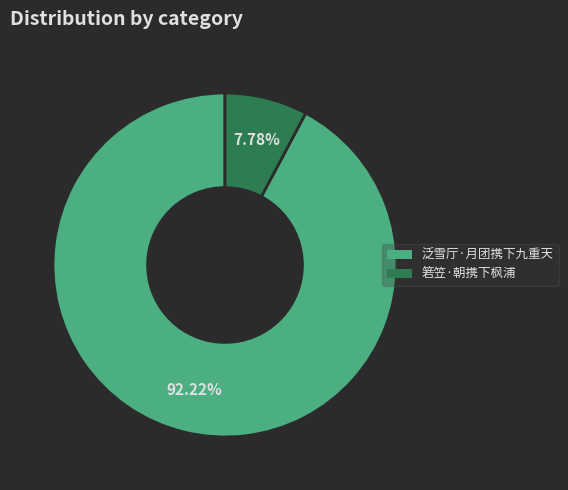

Is the sum of 泛雪厅·月团携下九重天 and 箬笠·朝携下枫浦 greater than half?

Yes